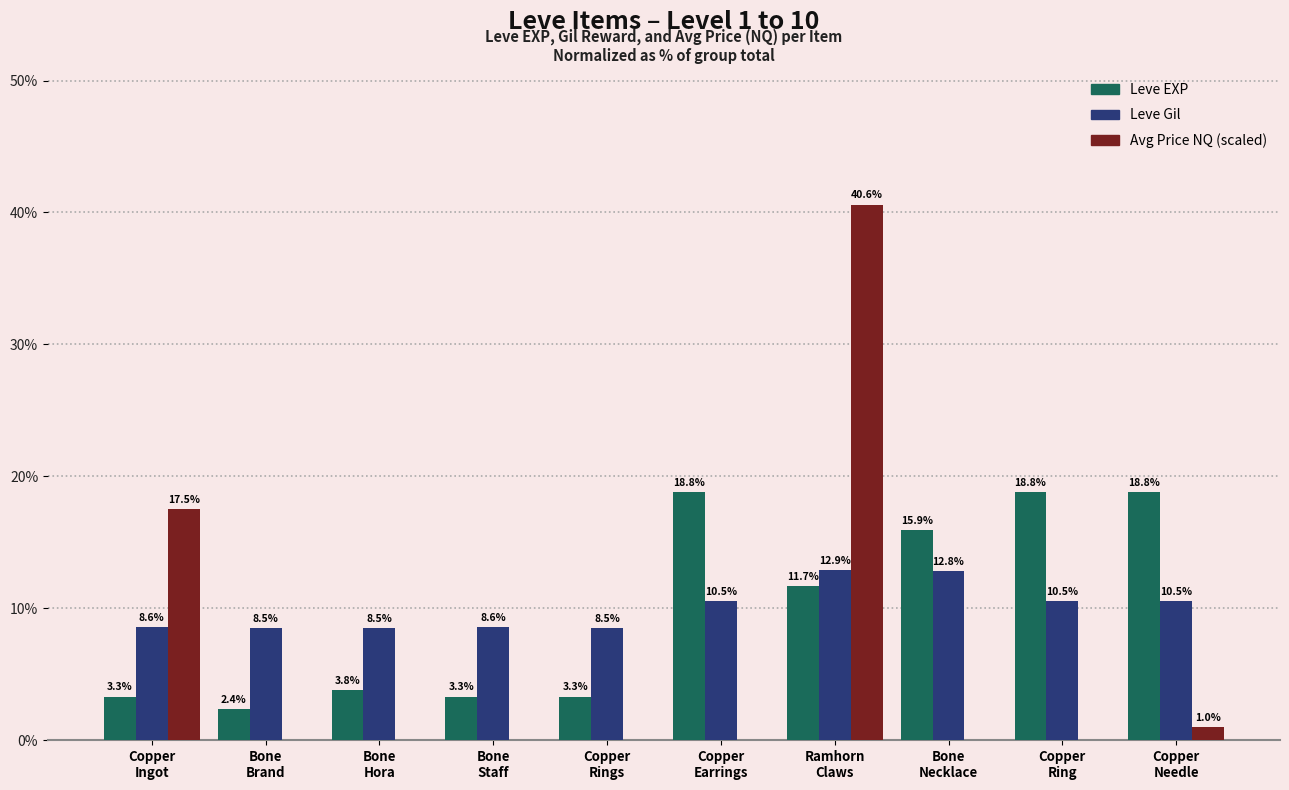

Reading right to left, extract all data points from this chart.

Leve EXP: Copper
Needle=18.8	Copper
Ring=18.8	Bone
Necklace=15.9	Ramhorn
Claws=11.7	Copper
Earrings=18.8	Copper
Rings=3.3	Bone
Staff=3.3	Bone
Hora=3.8	Bone
Brand=2.4	Copper
Ingot=3.3
Leve Gil: Copper
Needle=10.5	Copper
Ring=10.5	Bone
Necklace=12.8	Ramhorn
Claws=12.9	Copper
Earrings=10.5	Copper
Rings=8.5	Bone
Staff=8.6	Bone
Hora=8.5	Bone
Brand=8.5	Copper
Ingot=8.6
Avg Price NQ (scaled): Copper
Needle=1.0	Copper
Ring=0.0	Bone
Necklace=0.0	Ramhorn
Claws=40.6	Copper
Earrings=0.0	Copper
Rings=0.0	Bone
Staff=0.0	Bone
Hora=0.0	Bone
Brand=0.0	Copper
Ingot=17.5